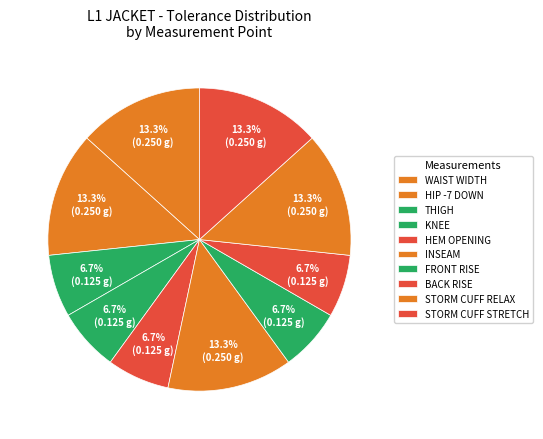

How many slices are in this pie chart?

10